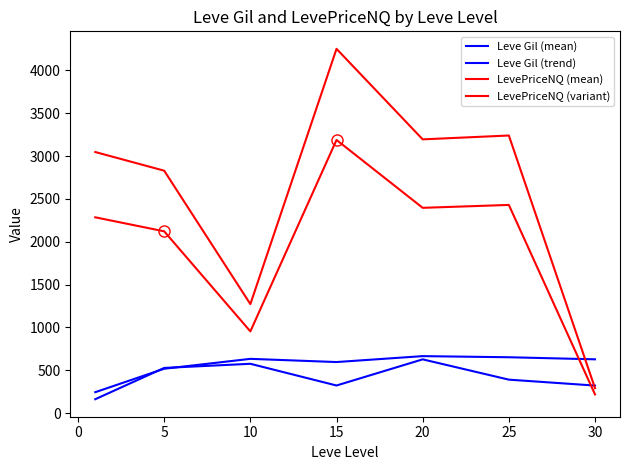

List the series in order of their peak value, lowest first.

Leve Gil (mean), Leve Gil (trend), LevePriceNQ (variant), LevePriceNQ (mean)